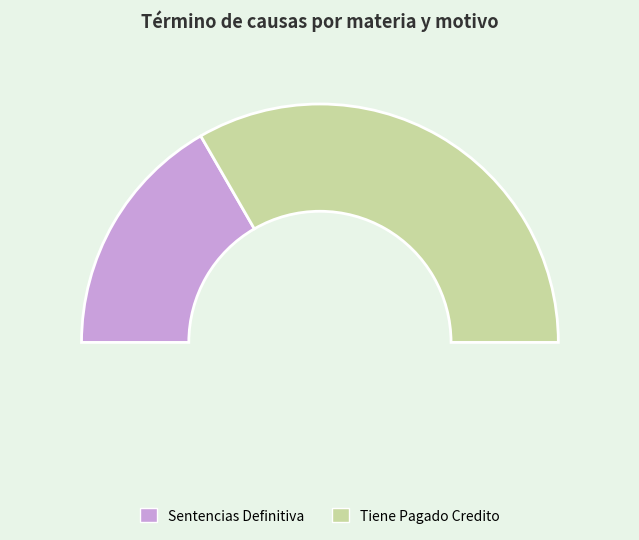

How many segments does this pie chart have?

2